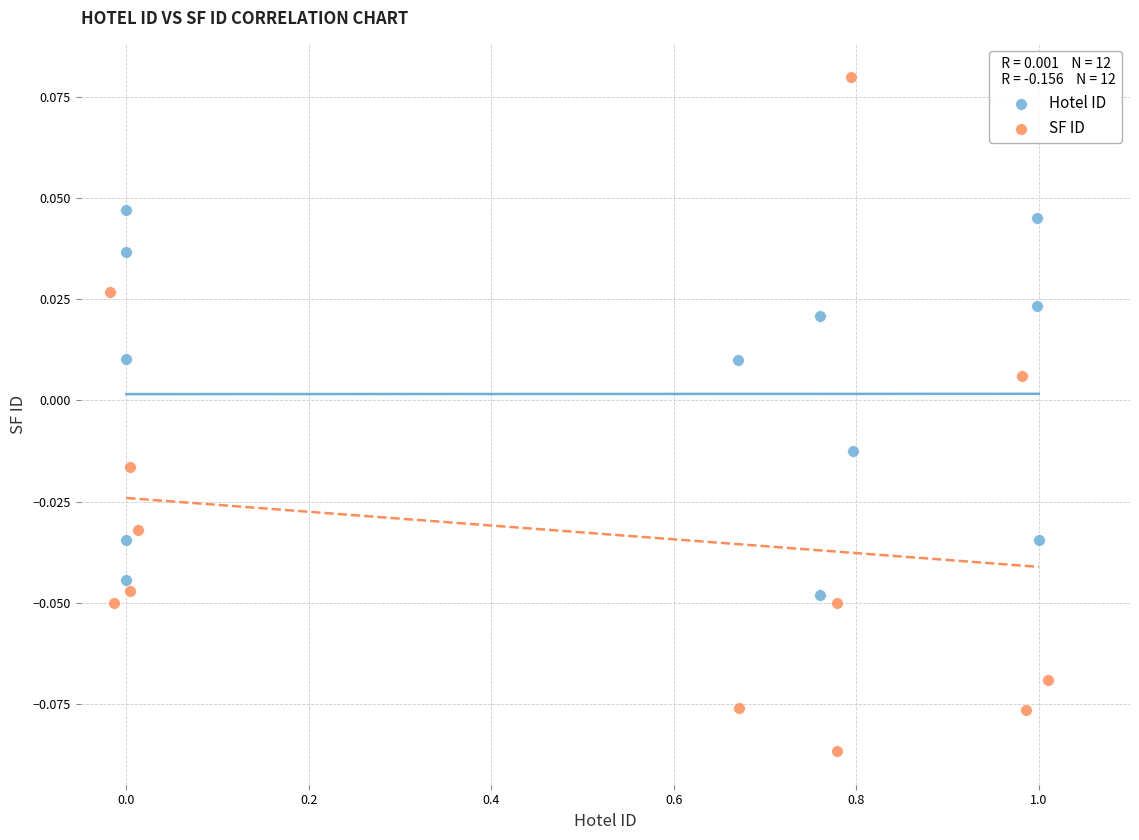

Which series reaches the minimum Y coordinate?

SF ID